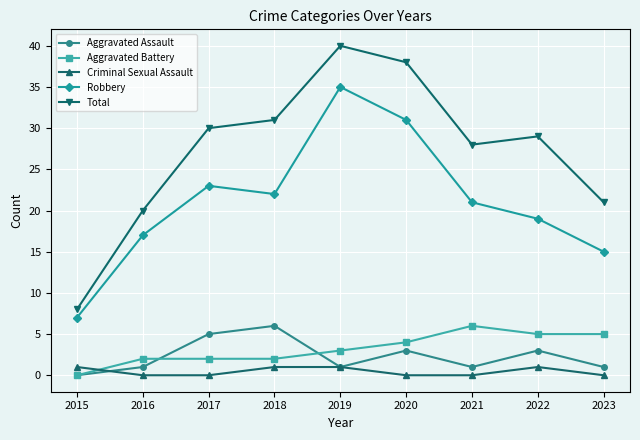

Where is the first local maximum for Total?

2019